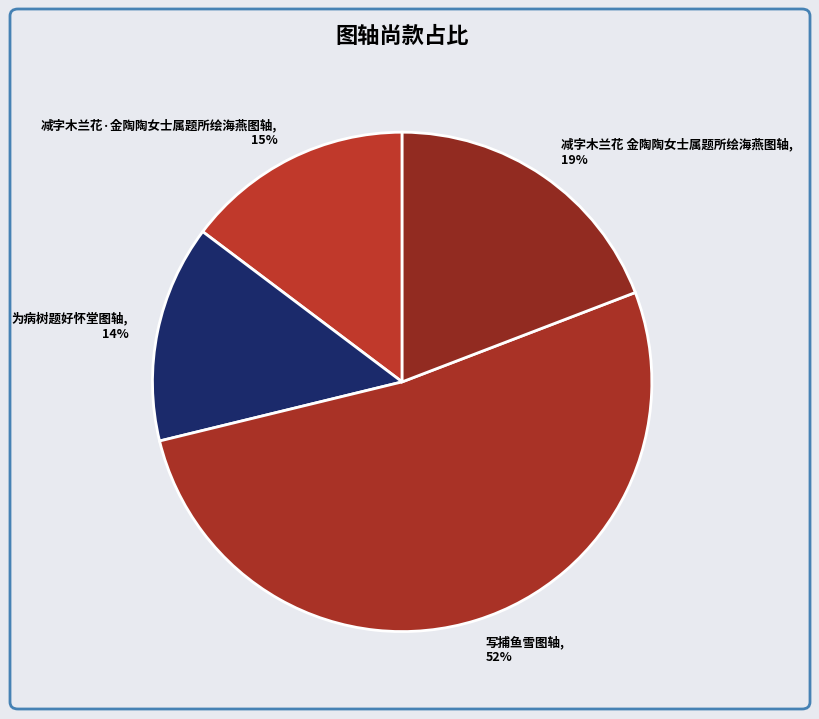

Rank the categories by value from lowest to highest.

为病树题好怀堂图轴, 减字木兰花·金陶陶女士属题所绘海燕图轴, 减字木兰花 金陶陶女士属题所绘海燕图轴, 写捕鱼雪图轴